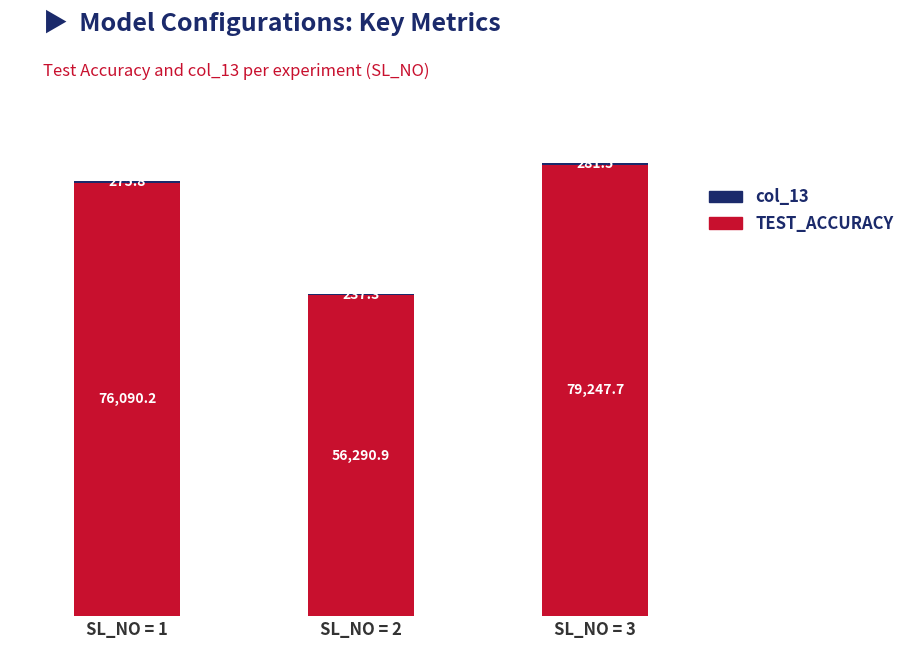

How many data points in TEST_ACCURACY are above 76090?

2